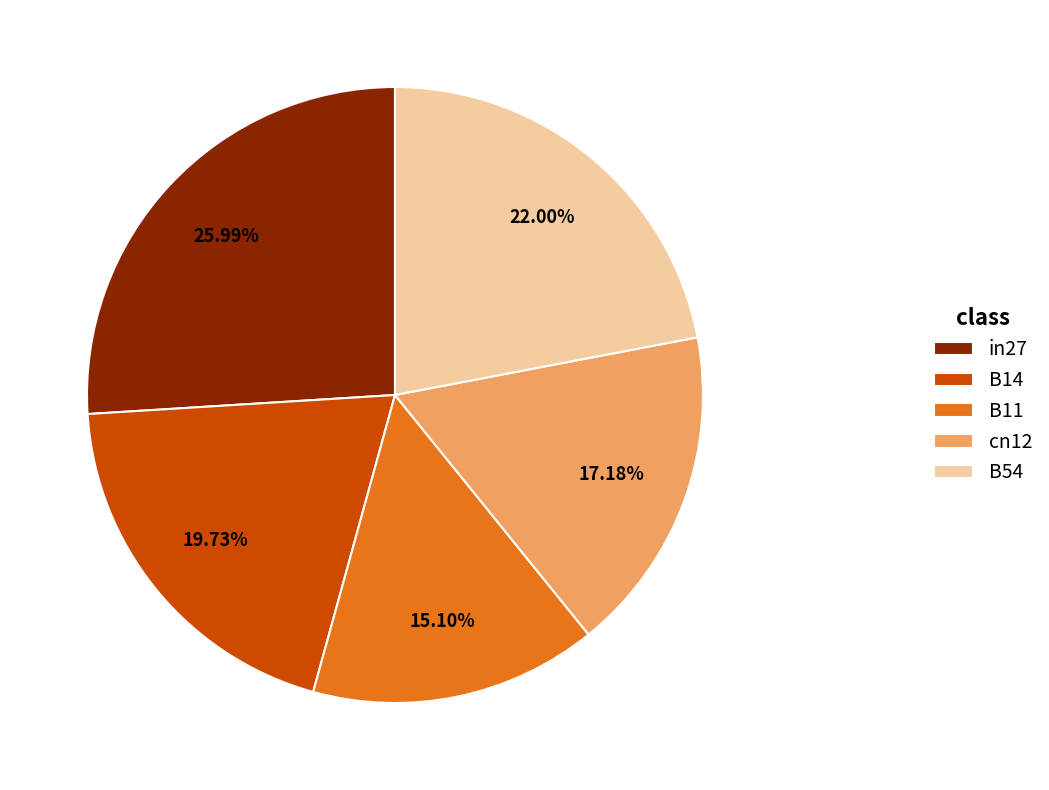

Combined, do B54 and cn12 account for over 50%?

No